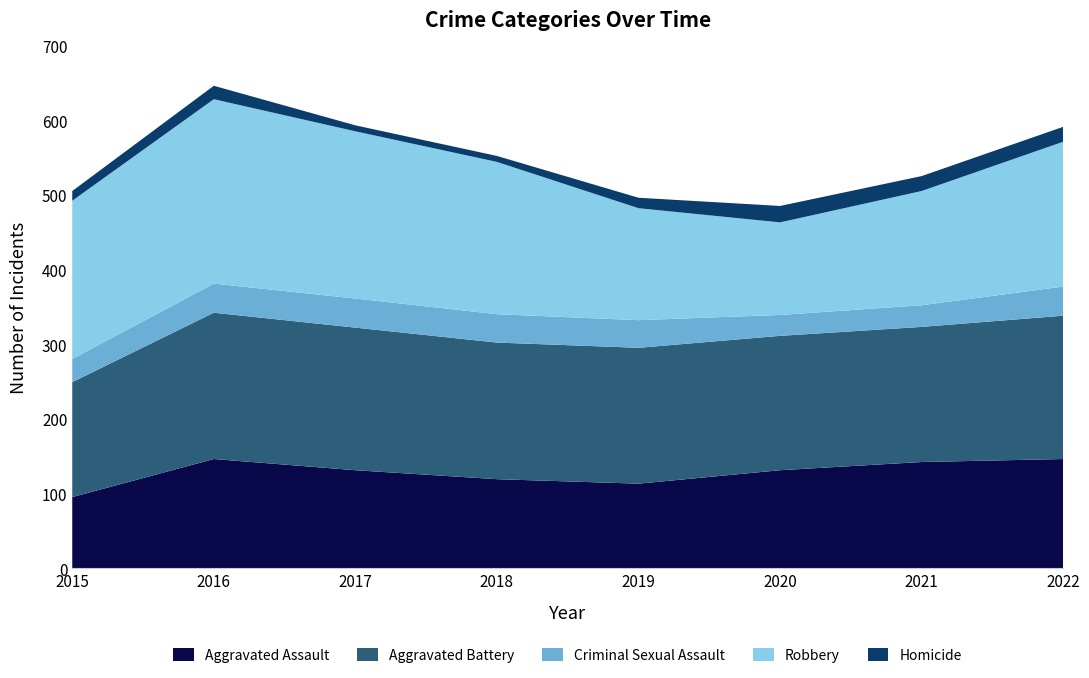

Reading left to right, what are all the values shown in this chart?

Aggravated Assault: 95	146	131	119	113	131	142	146
Aggravated Battery: 154	196	191	183	182	180	181	192
Criminal Sexual Assault: 31	39	39	38	37	28	29	39
Robbery: 212	247	224	204	150	124	153	194
Homicide: 13	18	8	8	14	22	20	20